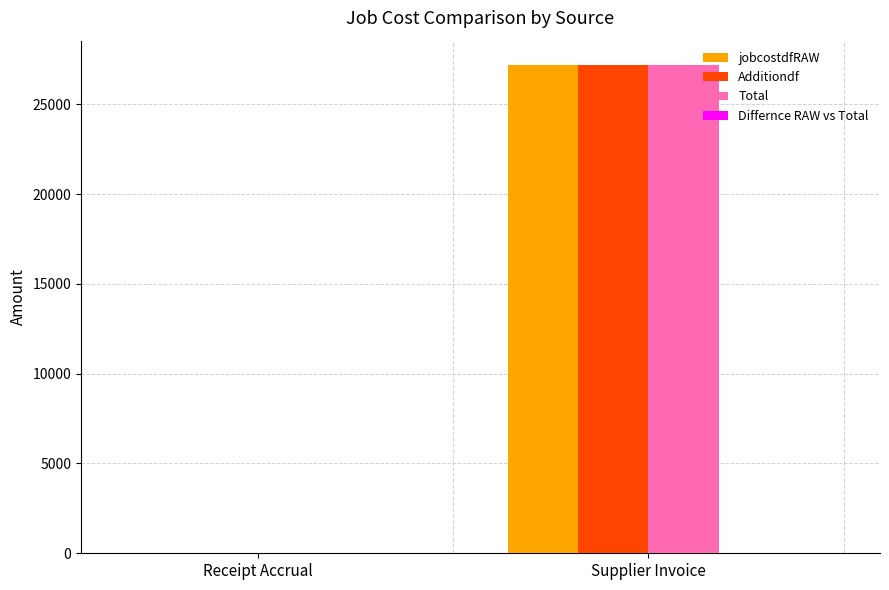

What is the sum of all Additiondf values?

27182.0